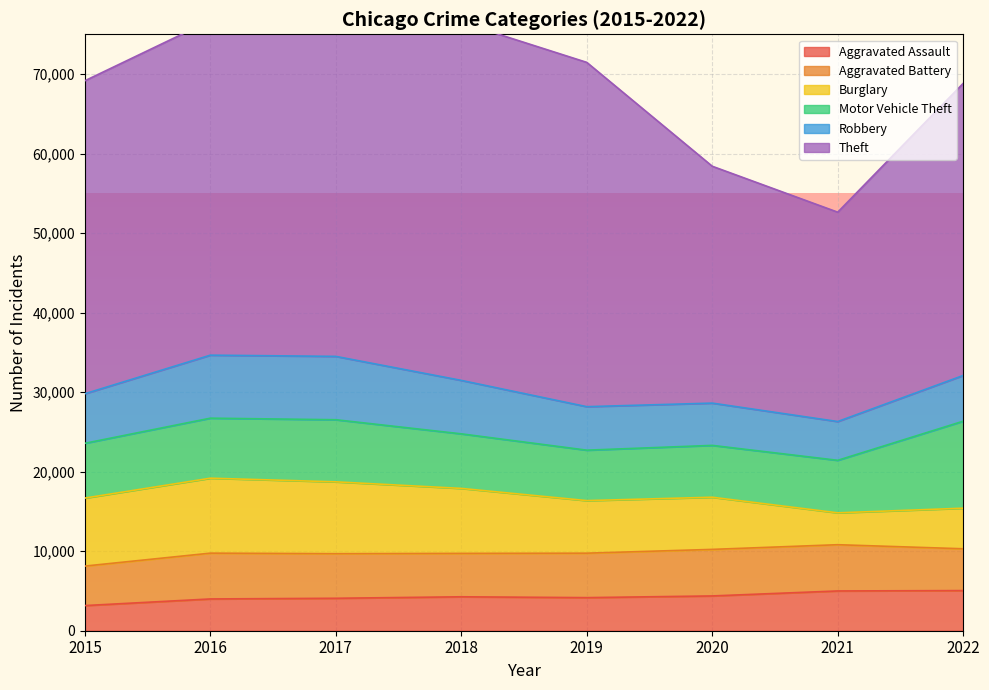

Where is the first local maximum for Theft?

2018